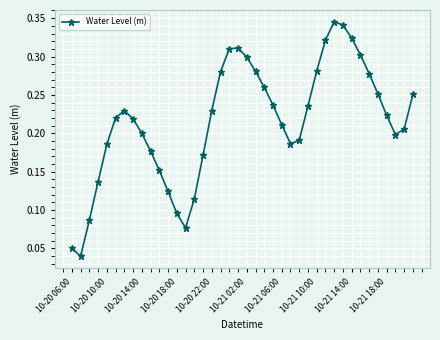

Count the values in the range 0 to 1.

40